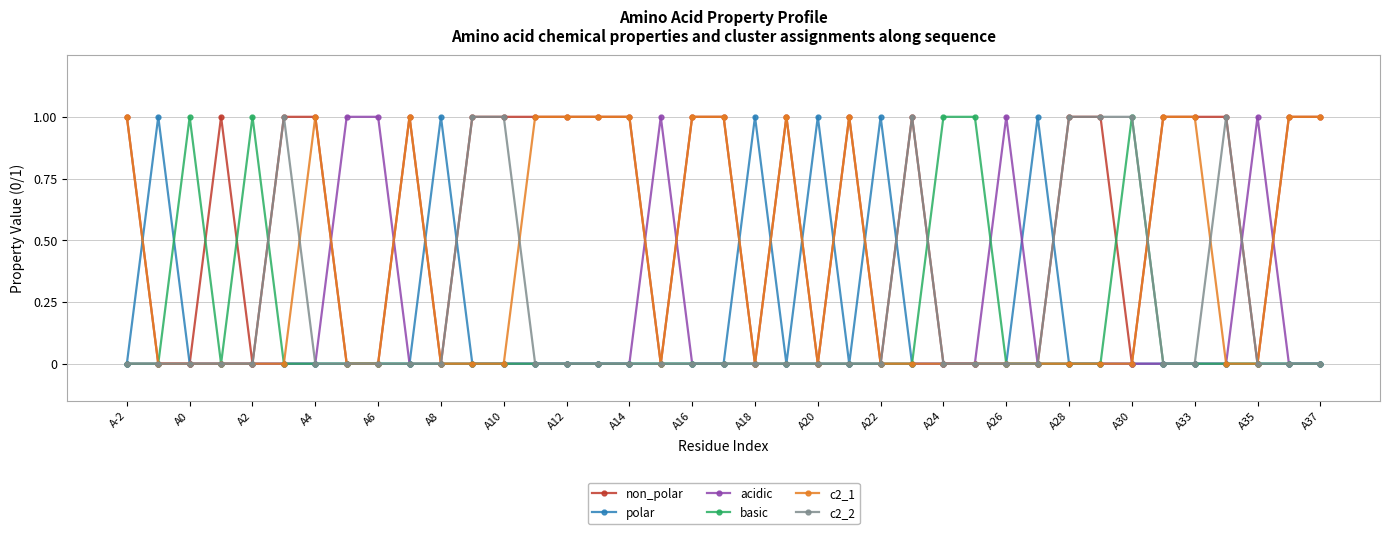

What is the value of the acidic point at the 37th from the left?

1